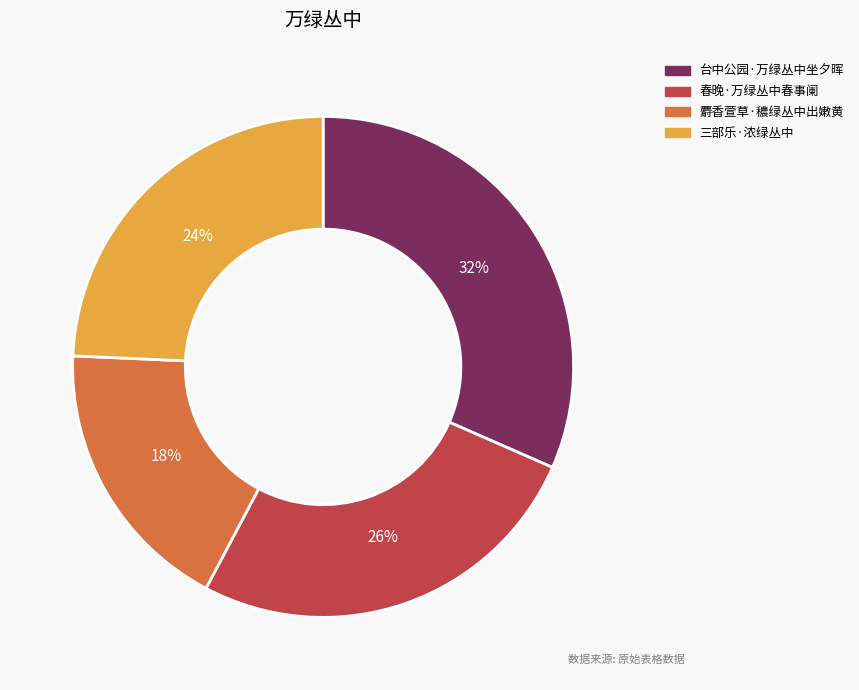

Which has a higher value, 台中公园·万绿丛中坐夕晖 or 春晚·万绿丛中春事阑?

台中公园·万绿丛中坐夕晖